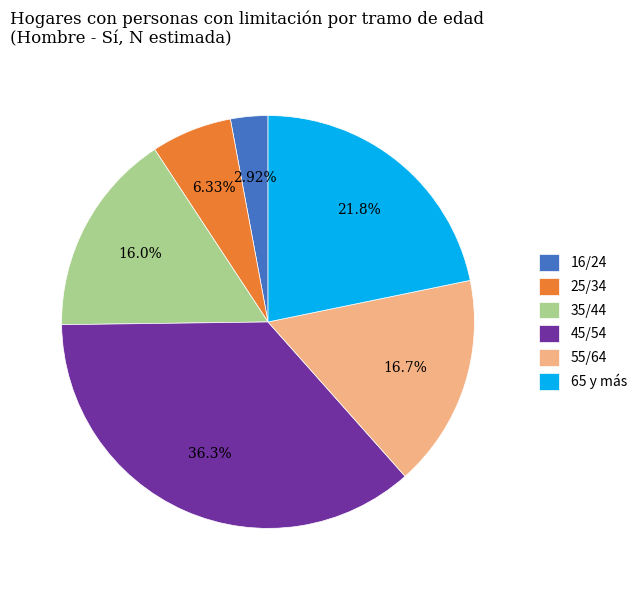

Which category has the biggest portion of the pie?

45/54